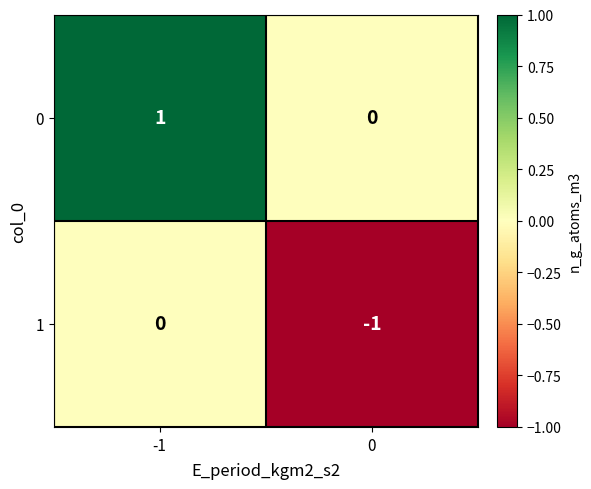

Reading left to right, what are all the values shown in this chart?

0: -1=1	0=0
1: -1=0	0=-1